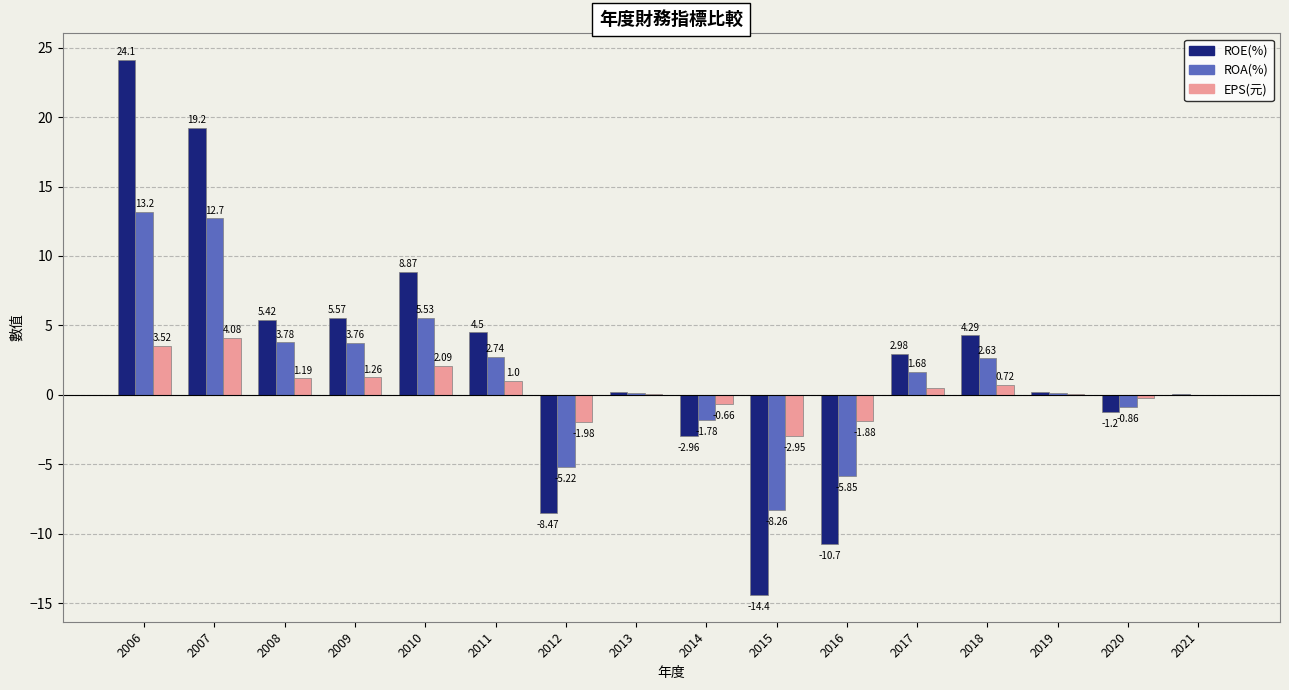

What is the average value of the ROA(%) series?

1.5